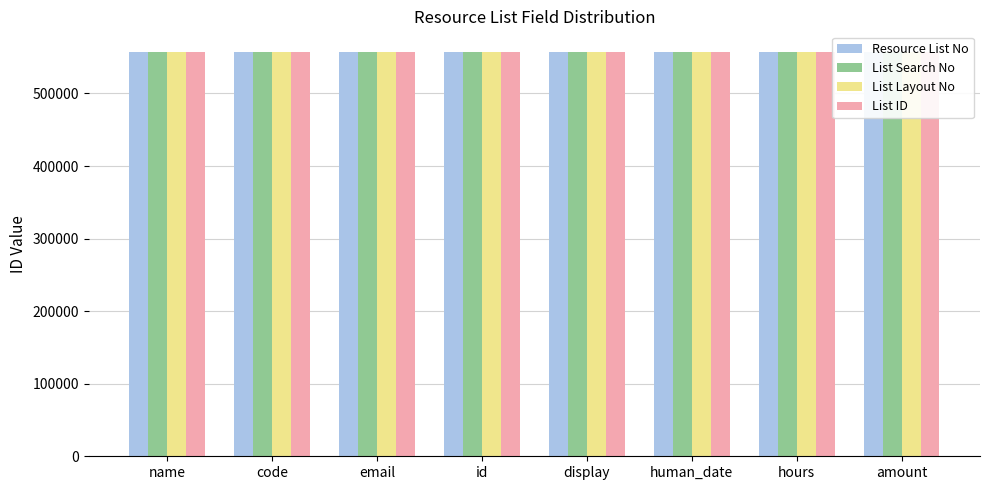

At which label is List ID closest to 557302?

name